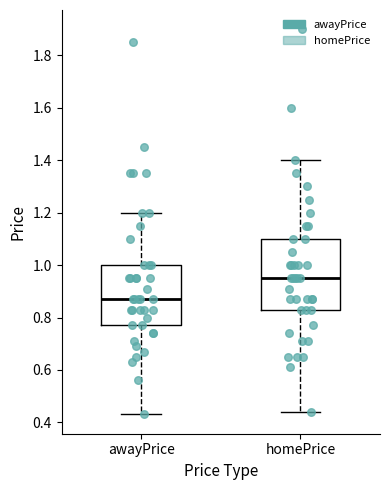

Which box has the lowest median line?

awayPrice